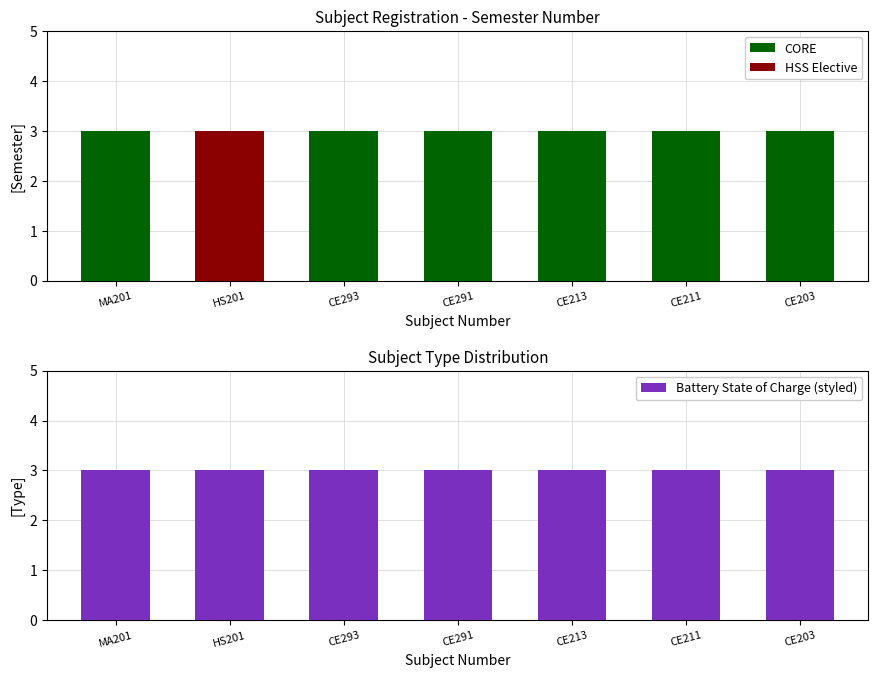

List the series in order of their overall mean, highest first.

Battery State of Charge (styled), CORE, HSS Elective